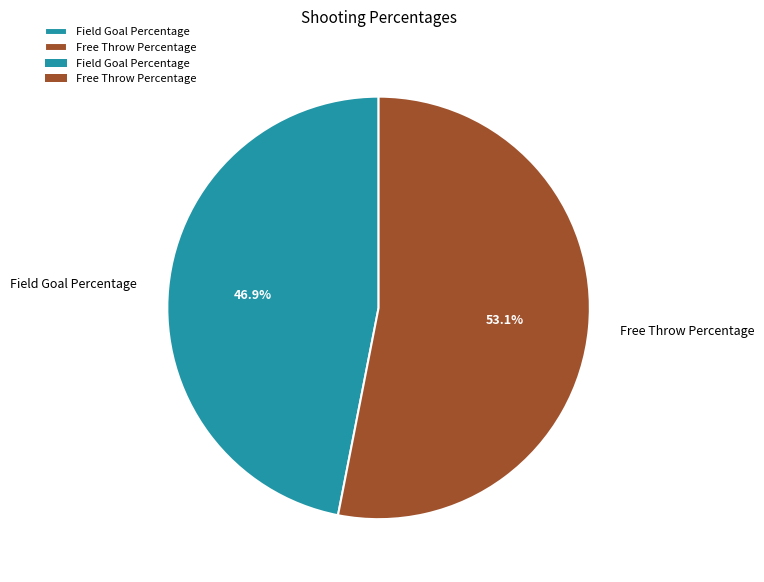

Which category accounts for the majority?

Free Throw Percentage